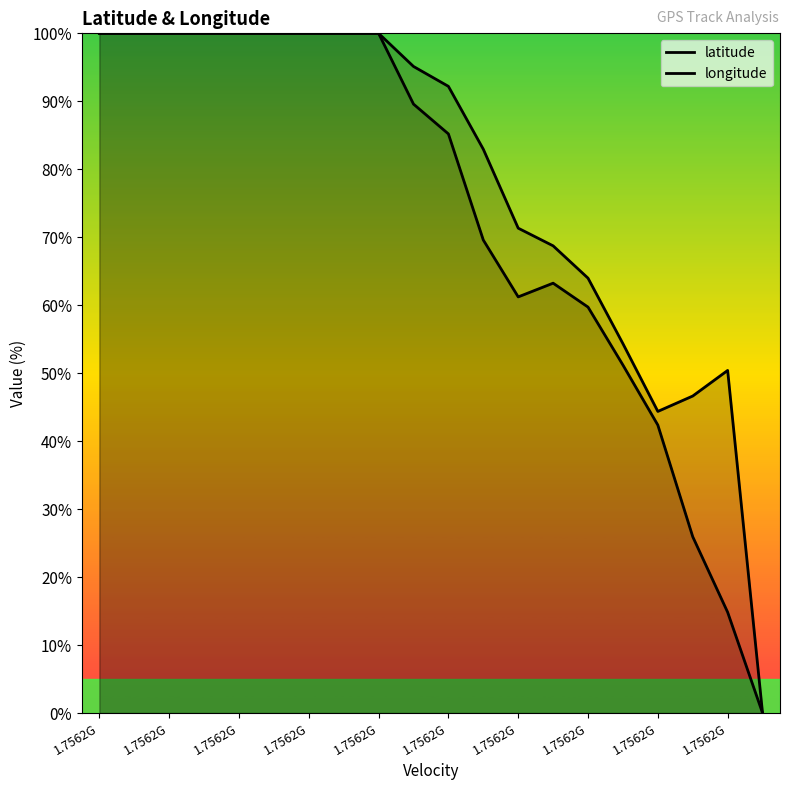

How many lines are shown in the chart?

2